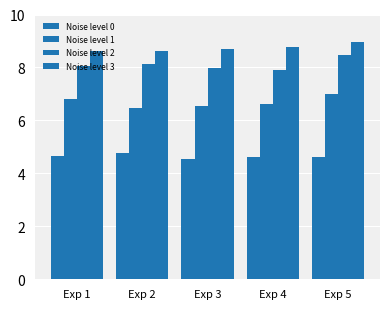

At which category is the sum across all series the highest?

Exp 5